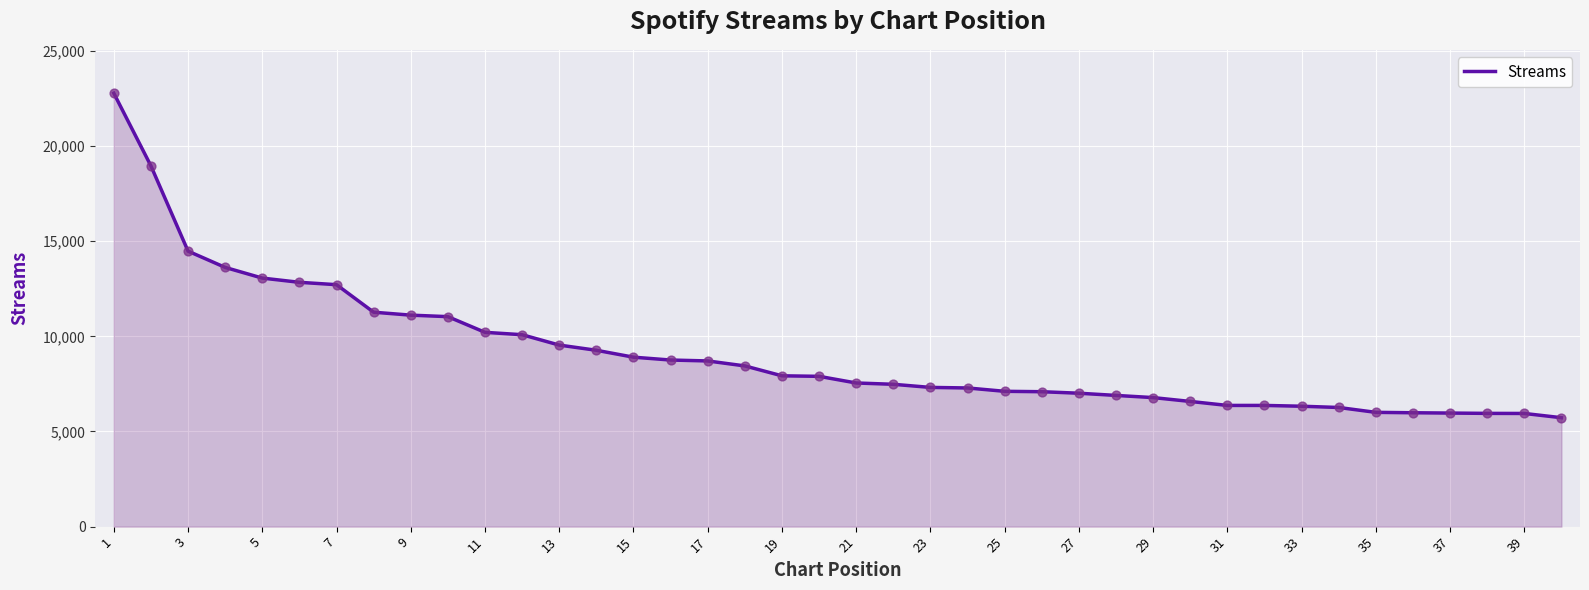

What is the smallest value displayed?

5725